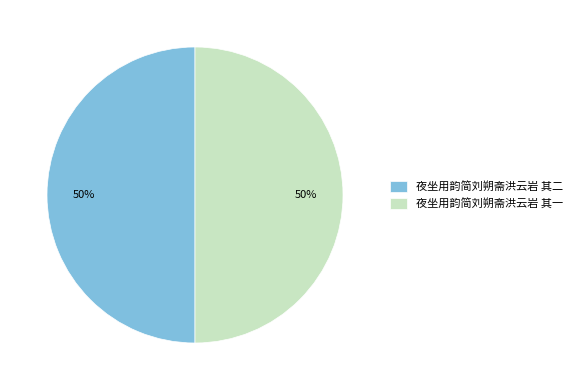

To the nearest percent, what is the combined percentage of 夜坐用韵简刘朔斋洪云岩 其二 and 夜坐用韵简刘朔斋洪云岩 其一?

100%